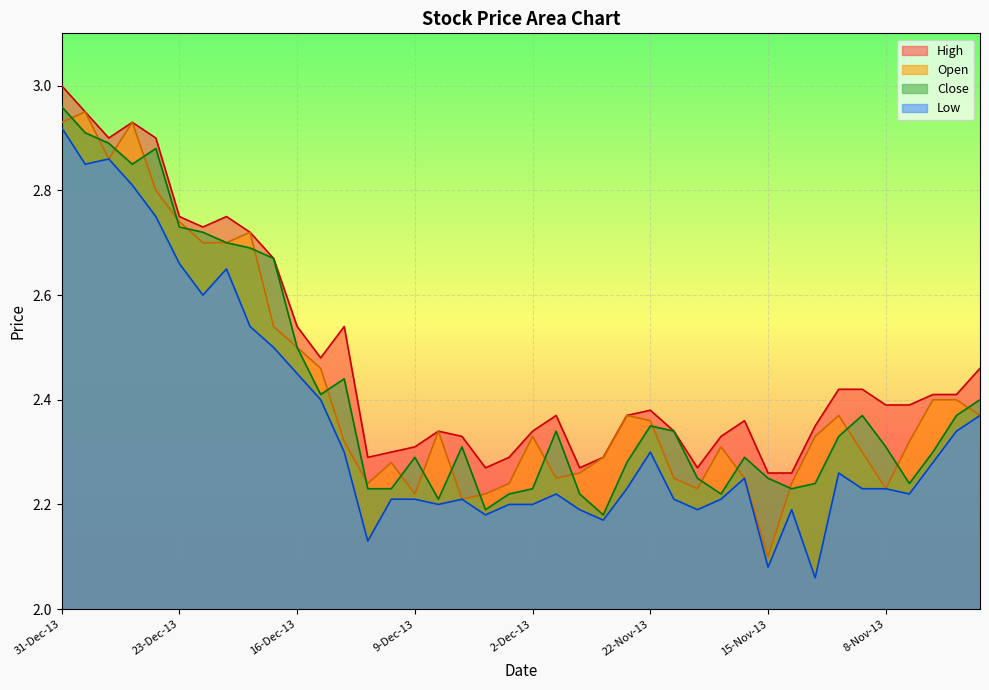

At which category does High reach its first local valley?

27-Dec-13